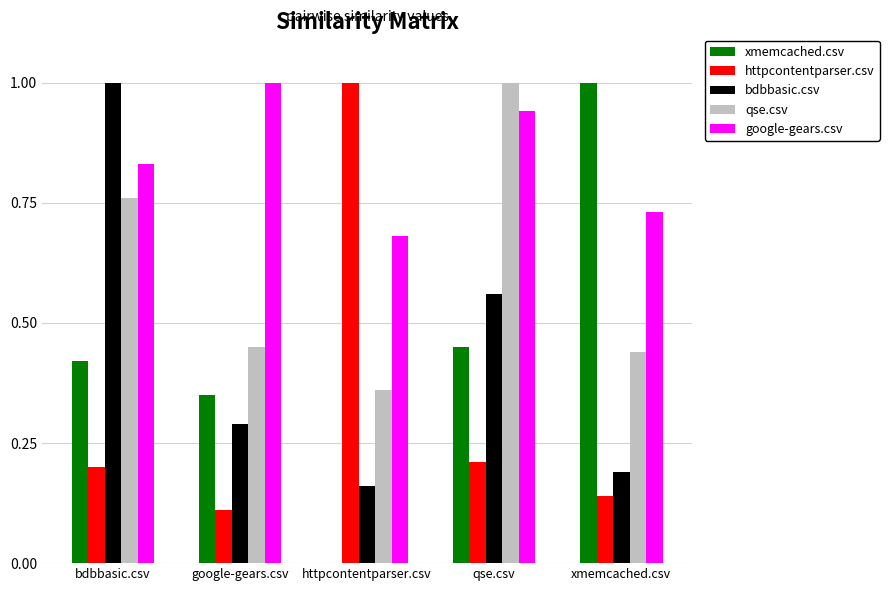

Which category has the highest value in the qse.csv series?

qse.csv